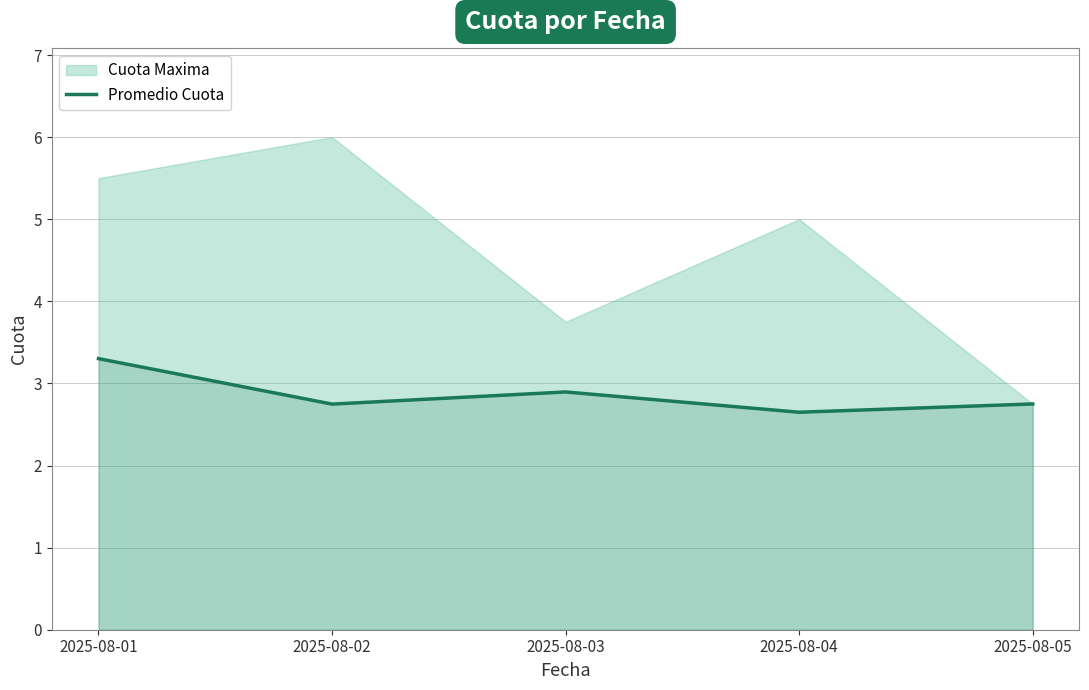

The value at 2025-08-04 is 2.6. True or false?

True